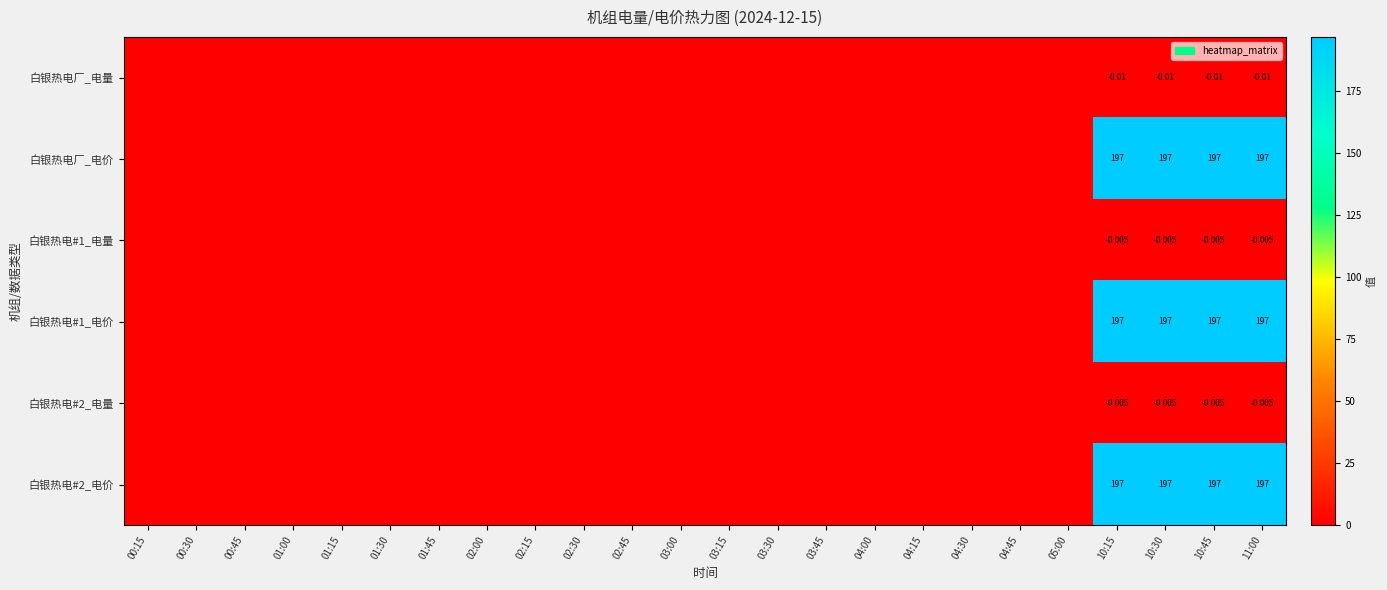

Which series has the largest total across all categories?

白银热电厂_电价